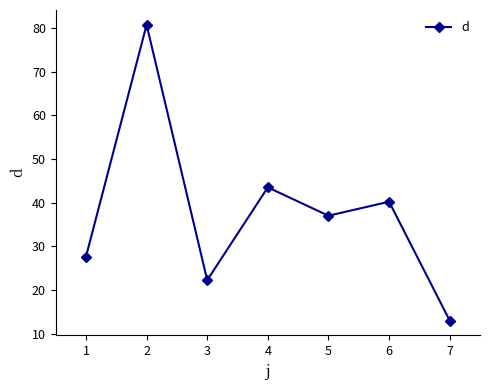

What is the value of the 1st point from the left?

27.7